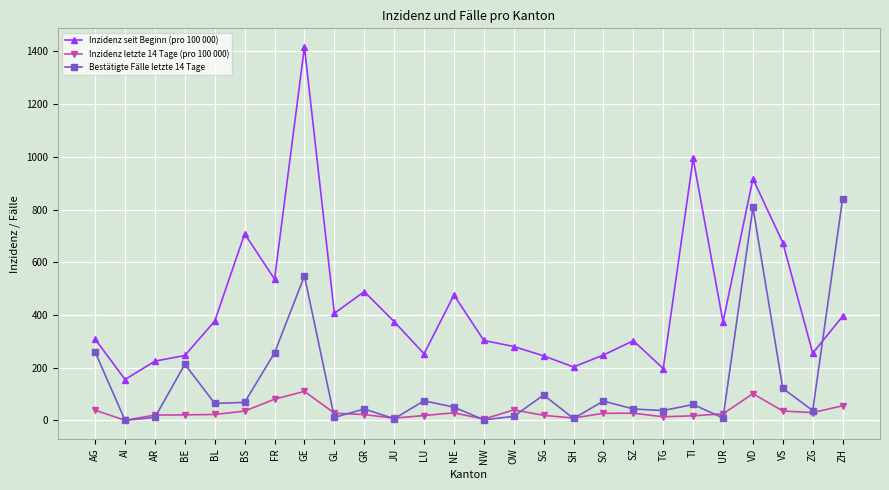

What is the average value of the Inzidenz seit Beginn (pro 100 000) series?

436.6